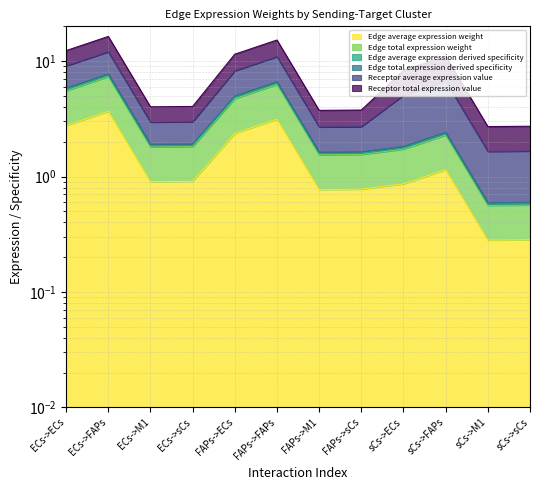

True or false: Edge average expression weight and Edge average expression derived specificity cross at least once.

False